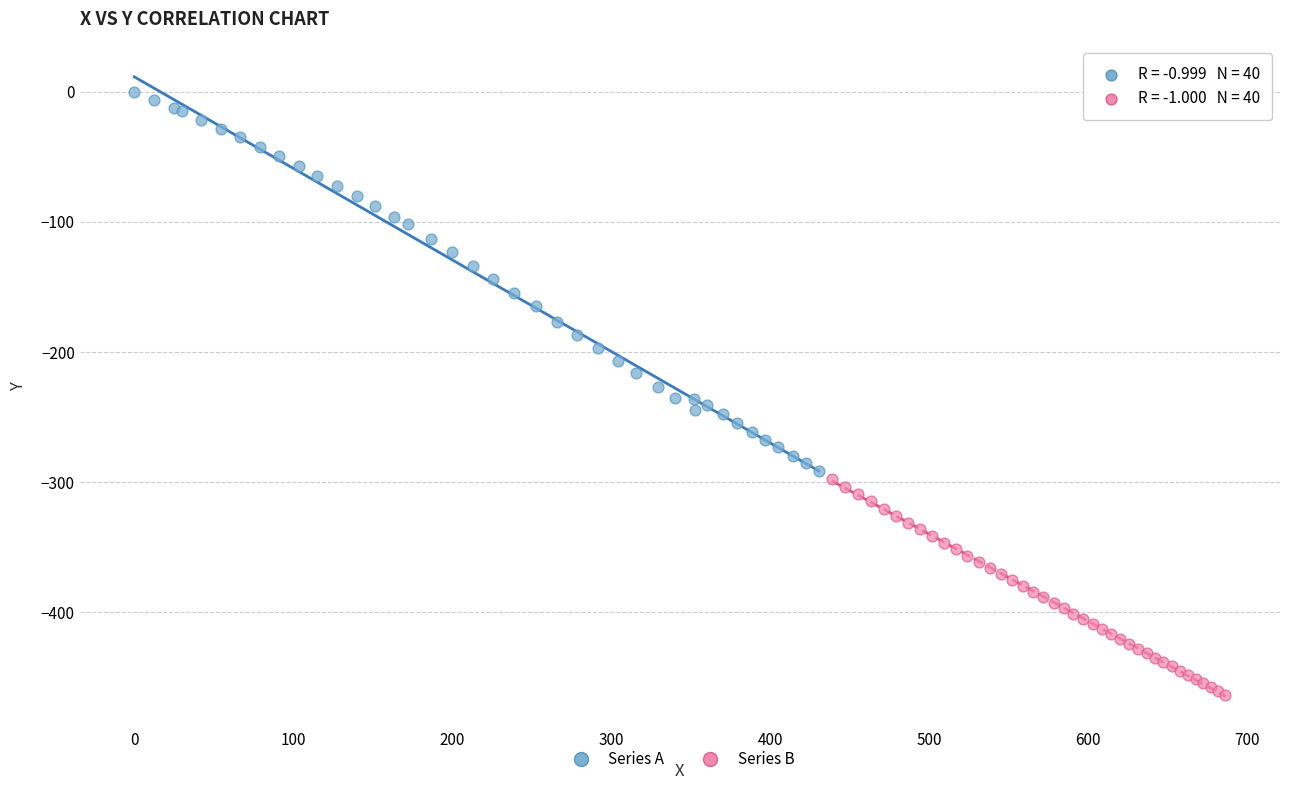

What are all the series names shown in the legend?

Series A, Series B